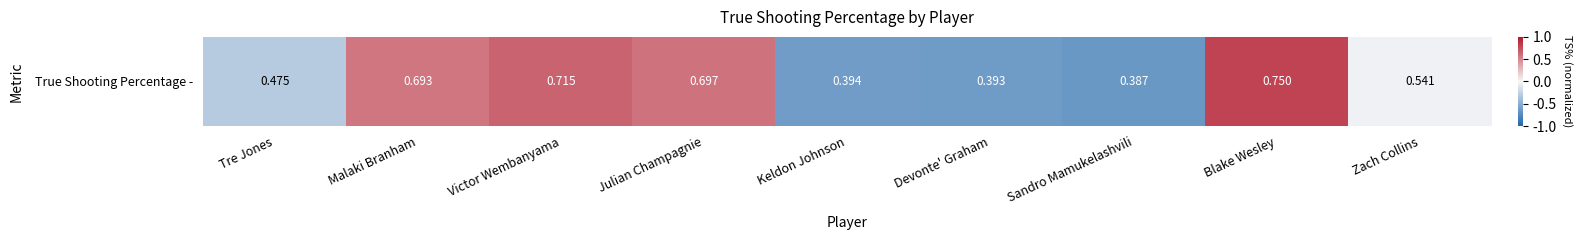

How many distinct data groups are displayed?

1